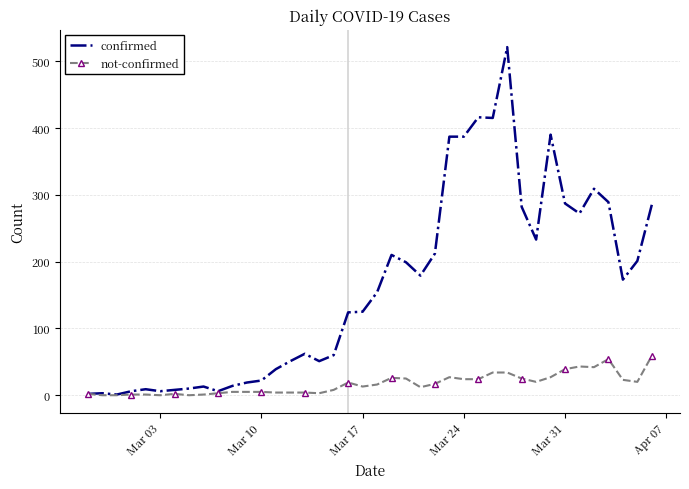

Rank the series by their average value, from lowest to highest.

not-confirmed, confirmed